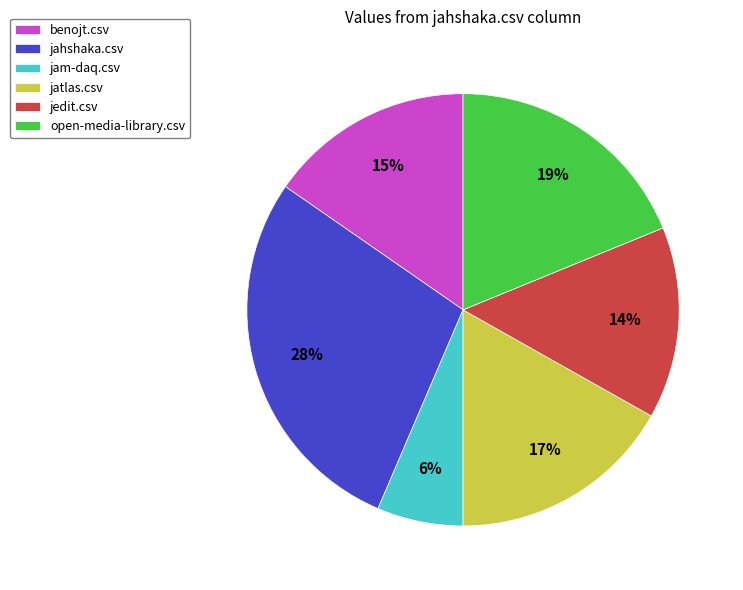

What is the smallest slice in the pie chart?

jam-daq.csv